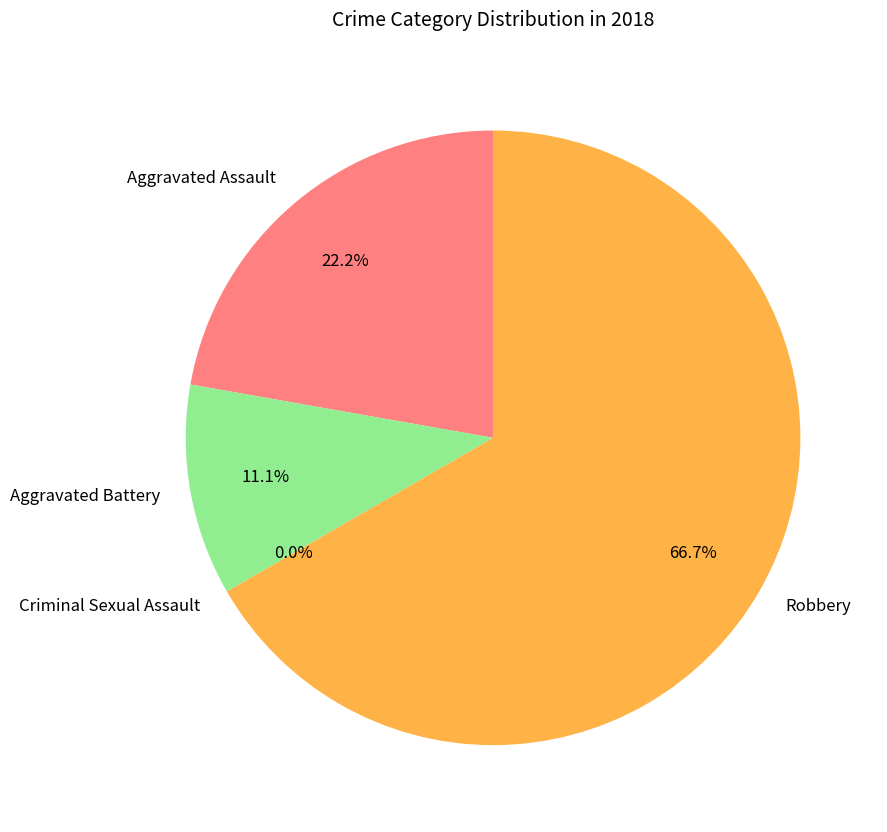

Approximately how many times larger is the value at Aggravated Battery compared to Aggravated Assault?

0.5